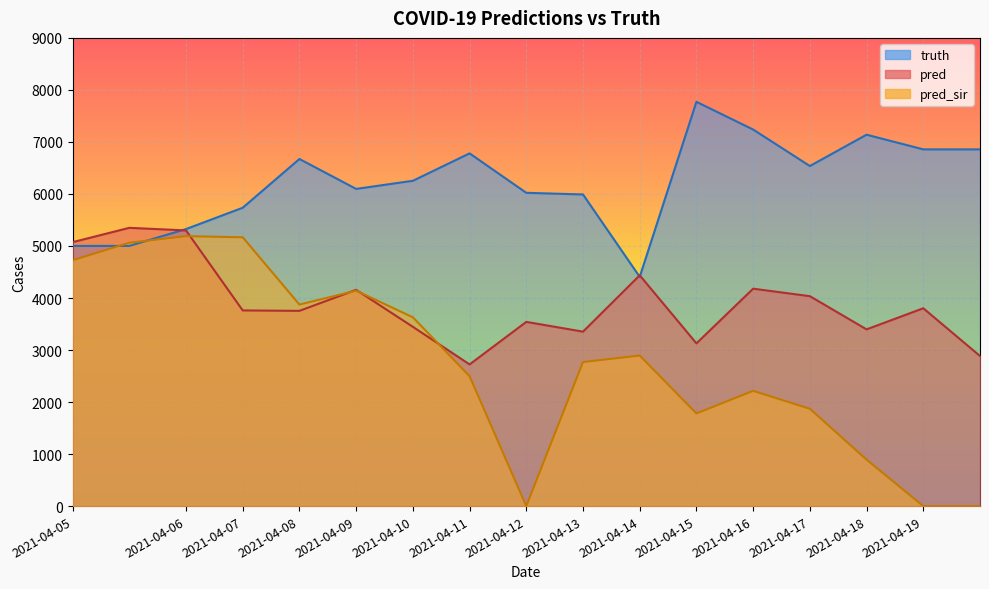

Which category has the highest value across all series?

2021-04-15